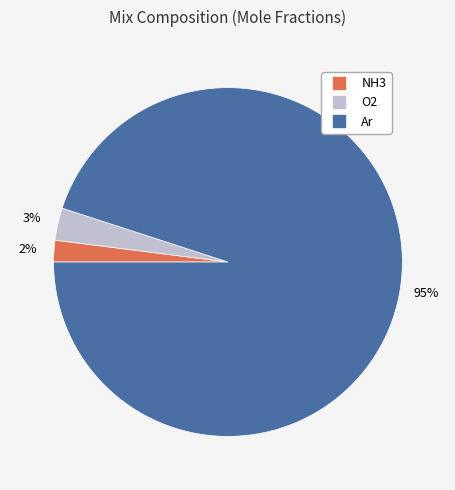

Does O2 represent more than half of the total?

No